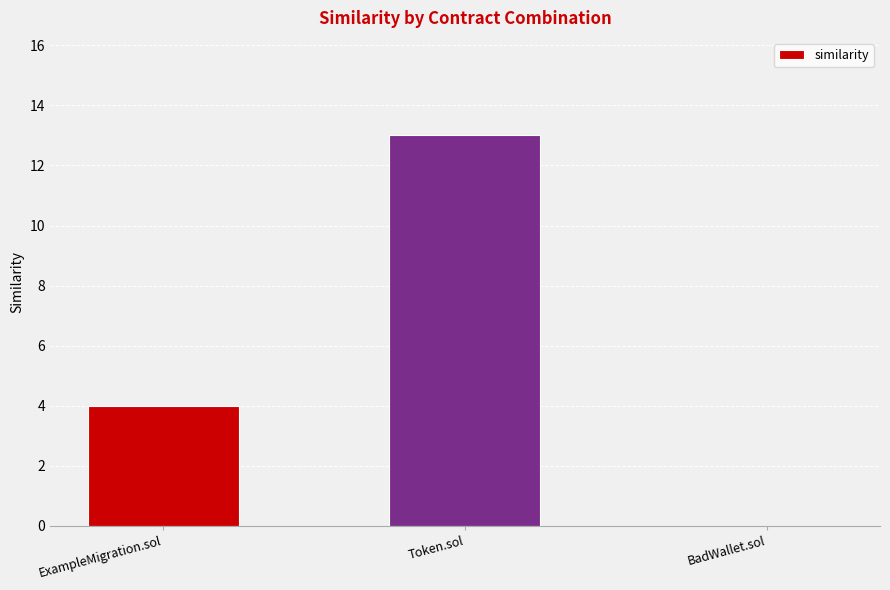

The chart shows a value of 23 at Token.sol. True or false?

False